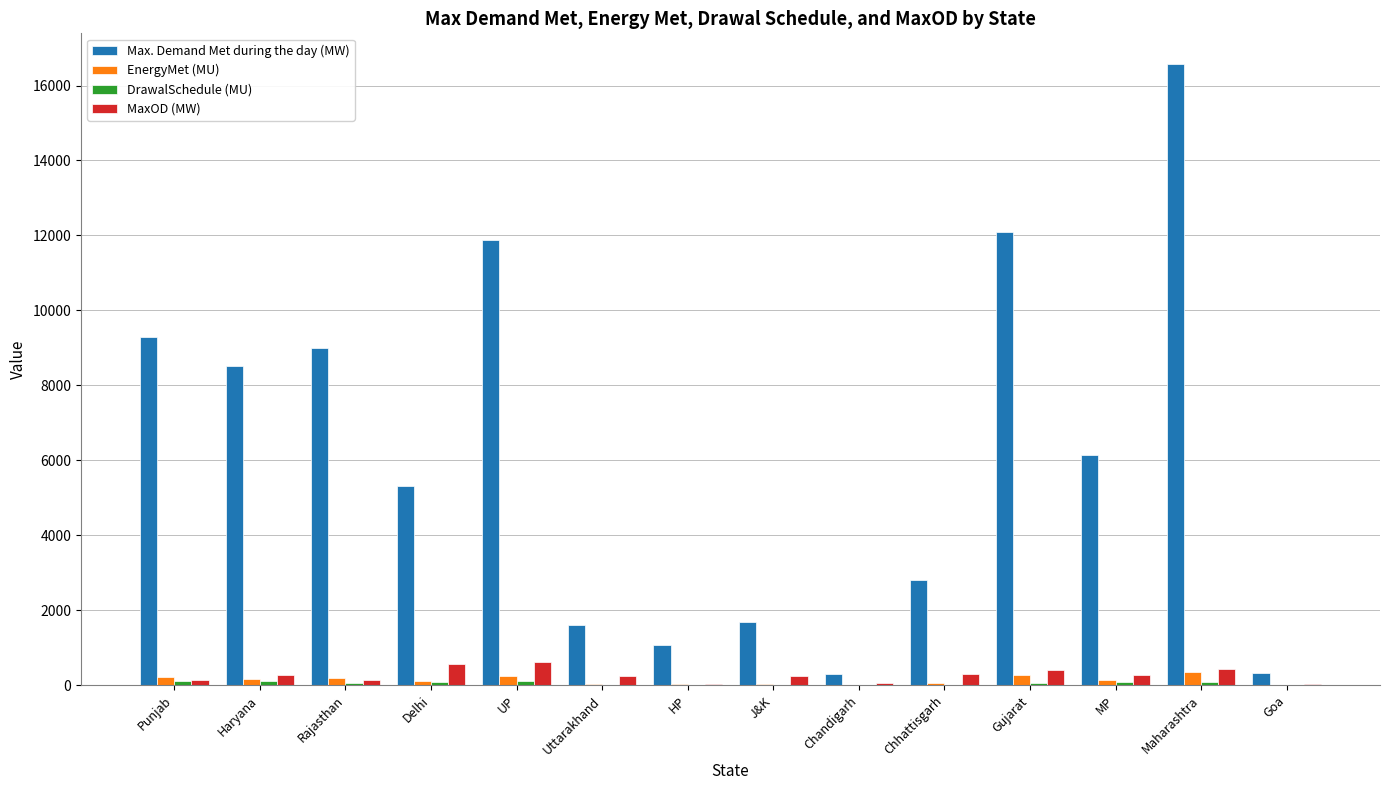

Is it true that Max. Demand Met during the day (MW) equals 5318.0 at Delhi?

True